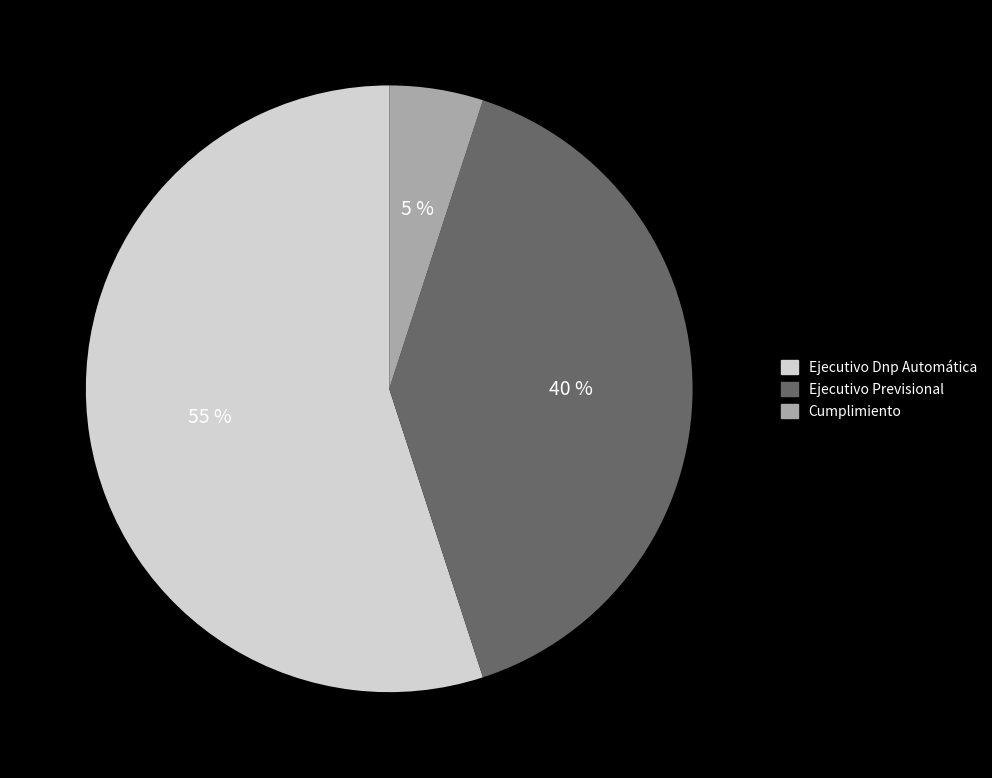

Which category has the biggest portion of the pie?

Ejecutivo Dnp Automática